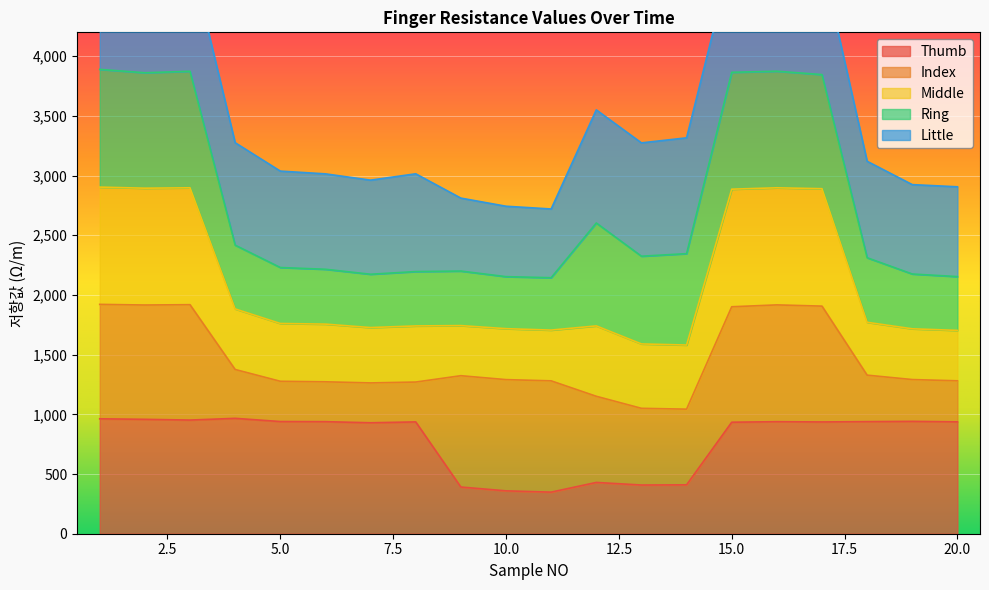

Where is the first local minimum for Index?

2